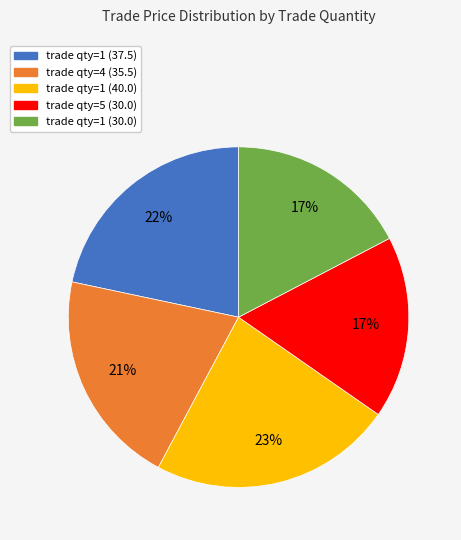

To the nearest percent, what is the difference between the largest and smallest slice percentages?

6%